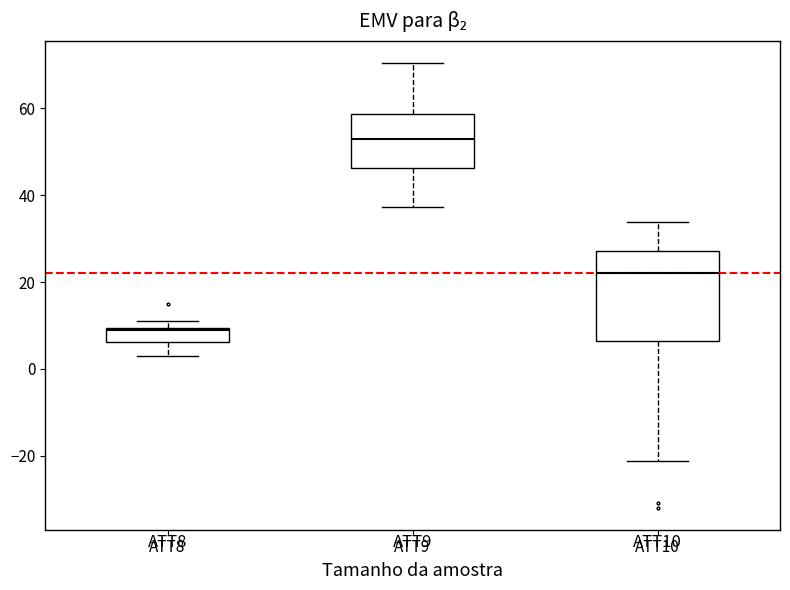

Where does the lower whisker of the box for ATT8 end on the y-axis? The values are not printed on the chart, so give them approximately, as read against the axis.

2